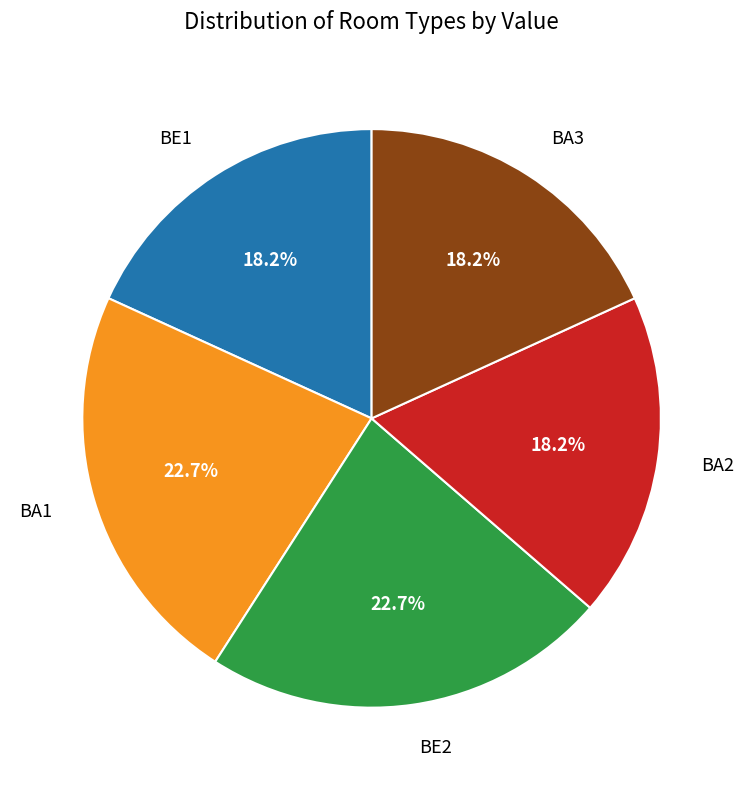

Is it true that BE1 is 32% of the pie?

False